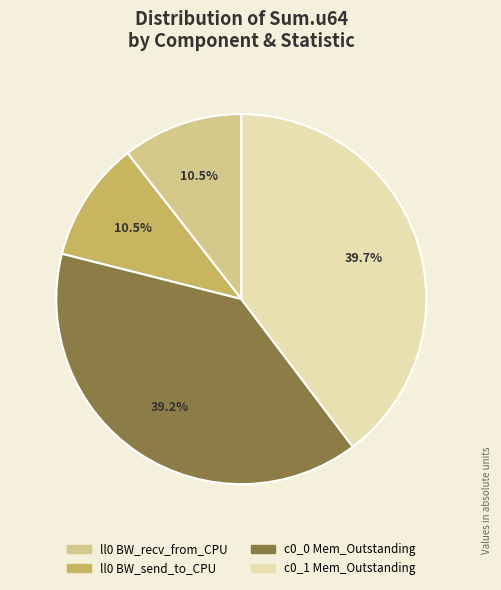

How many segments does this pie chart have?

4